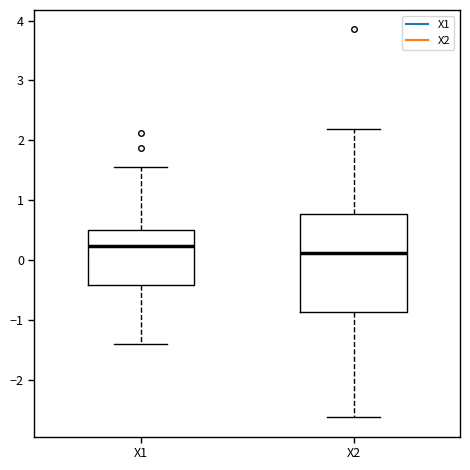

Which box's median line is the highest?

X1